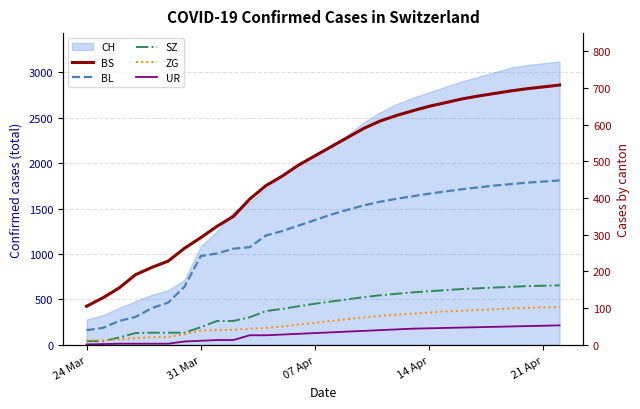

How many lines are shown in the chart?

5